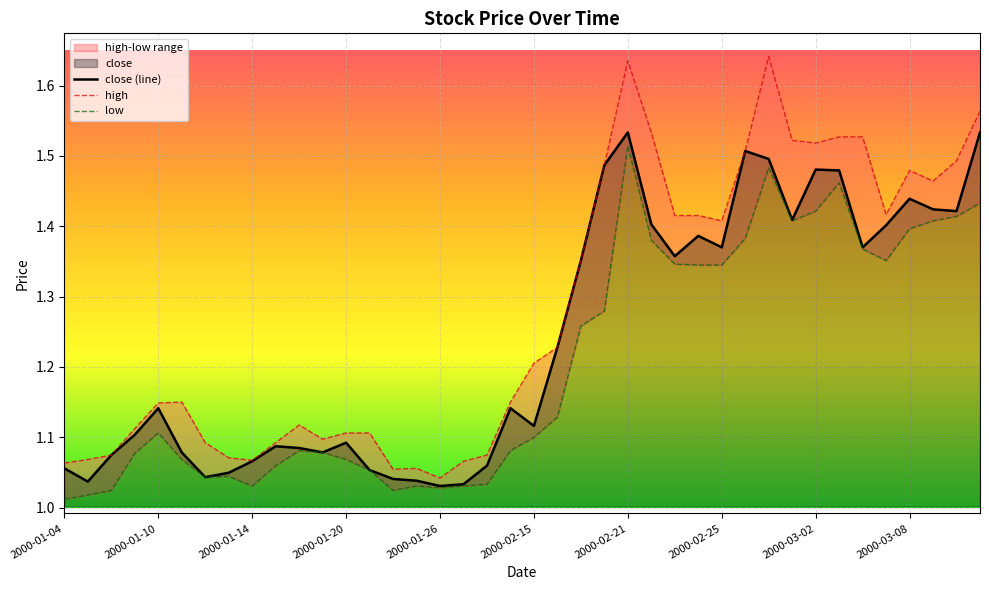

What is the sum of all high values?

51.1